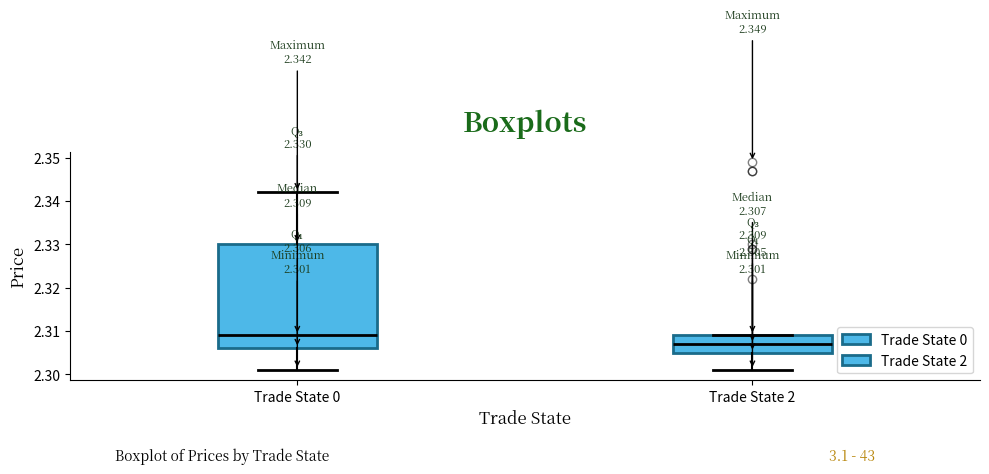

Comparing the boxes themselves (not the whiskers), which one is the tallest?

Trade State 0